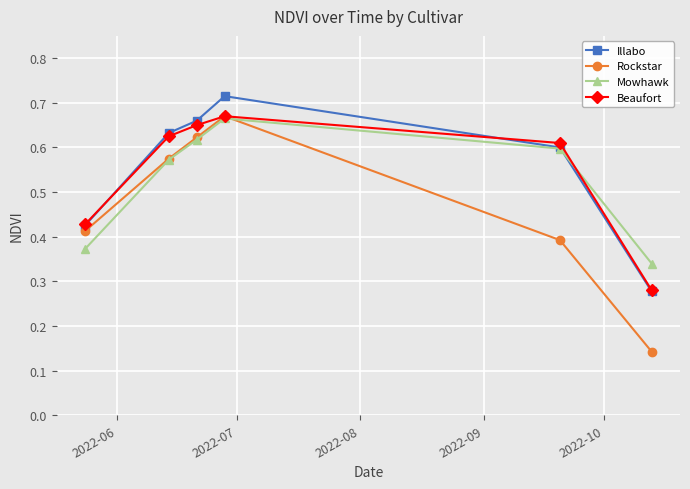

At how many categories does at least one series exceed 0?

6